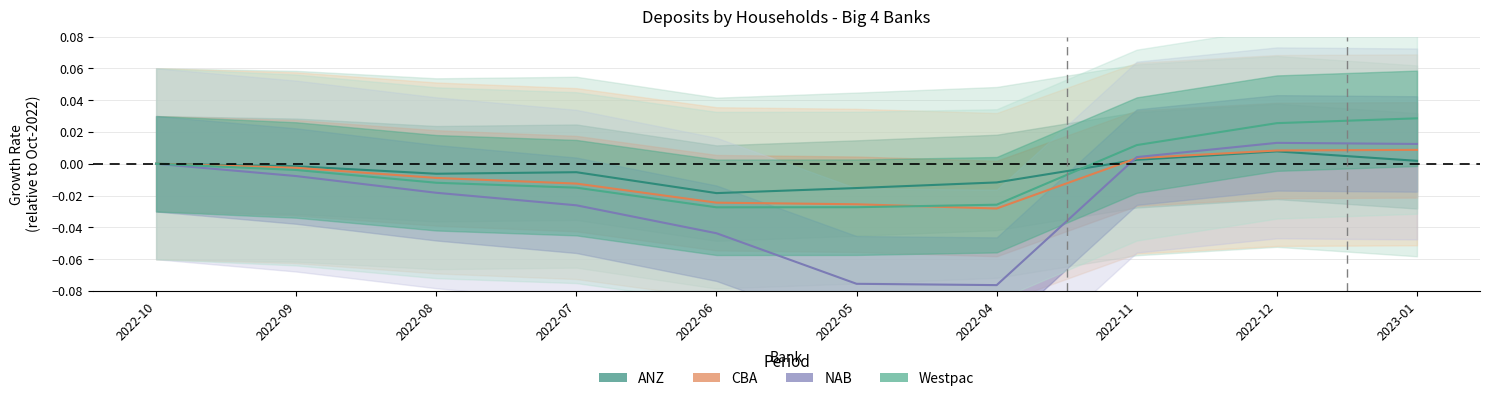

How many data points in CBA are less than 0?

6